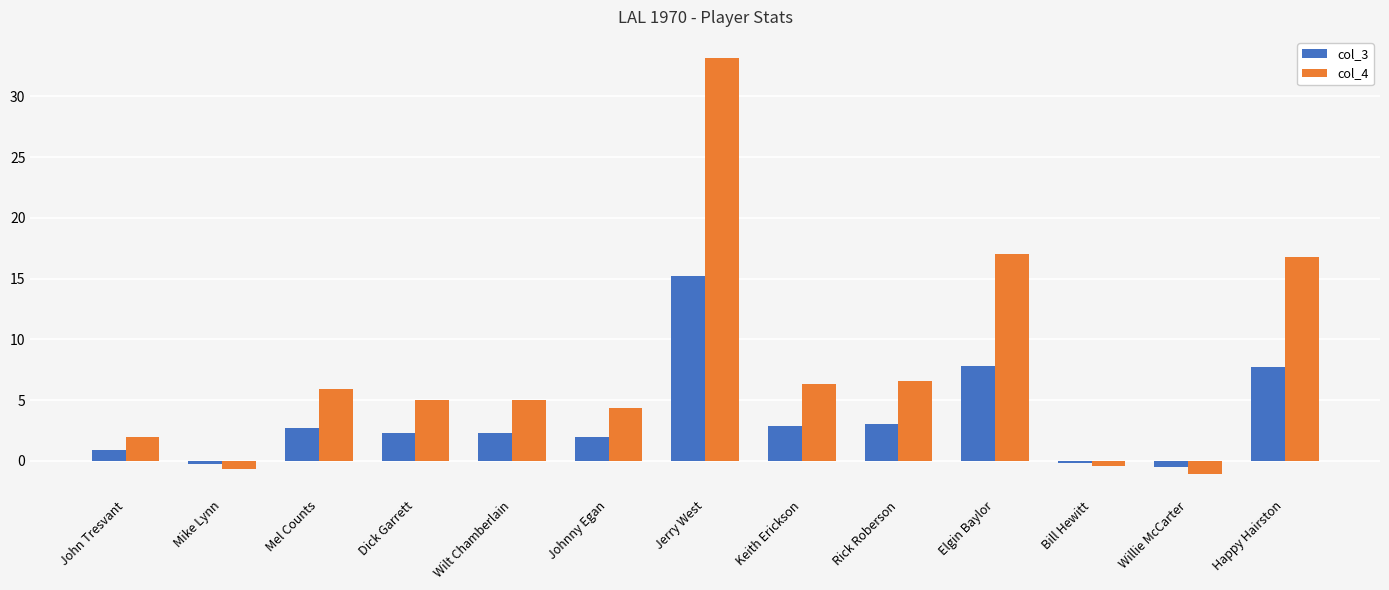

At which label does col_3 first exceed 2?

Mel Counts